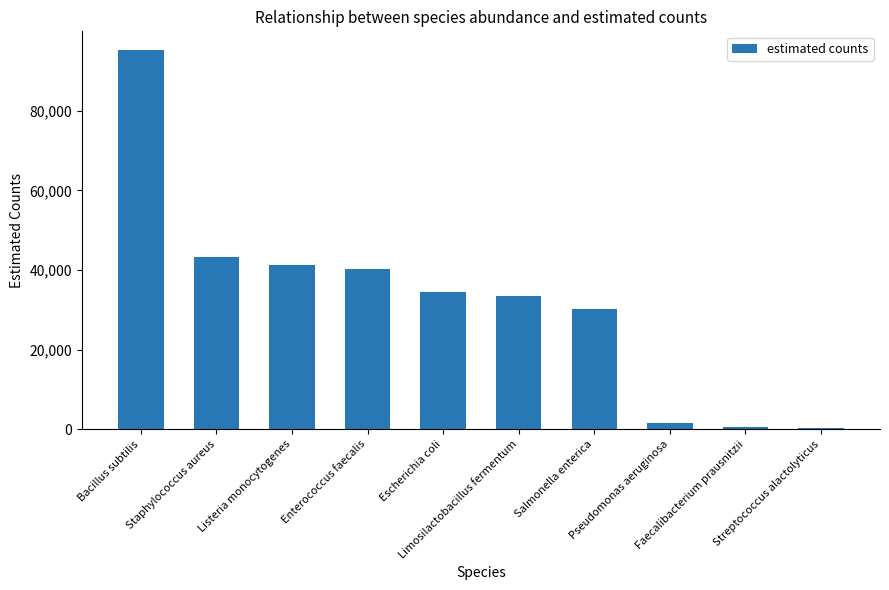

Between Bacillus subtilis and Pseudomonas aeruginosa, which is larger?

Bacillus subtilis